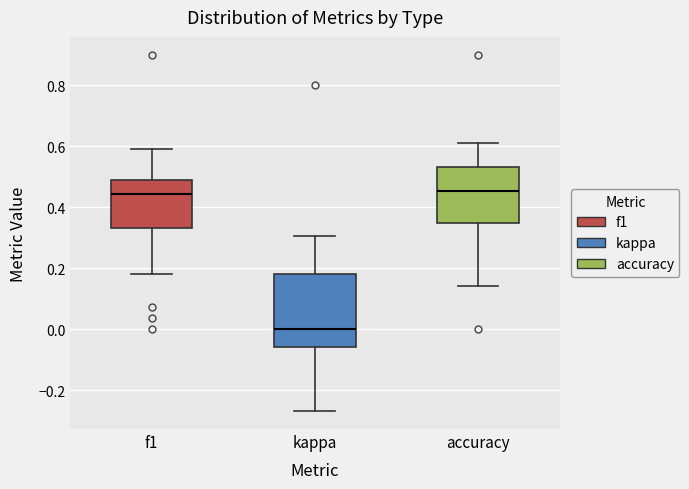

Where does the median line of the box for kappa sit on the y-axis? The values are not printed on the chart, so give them approximately, as read against the axis.

0.00